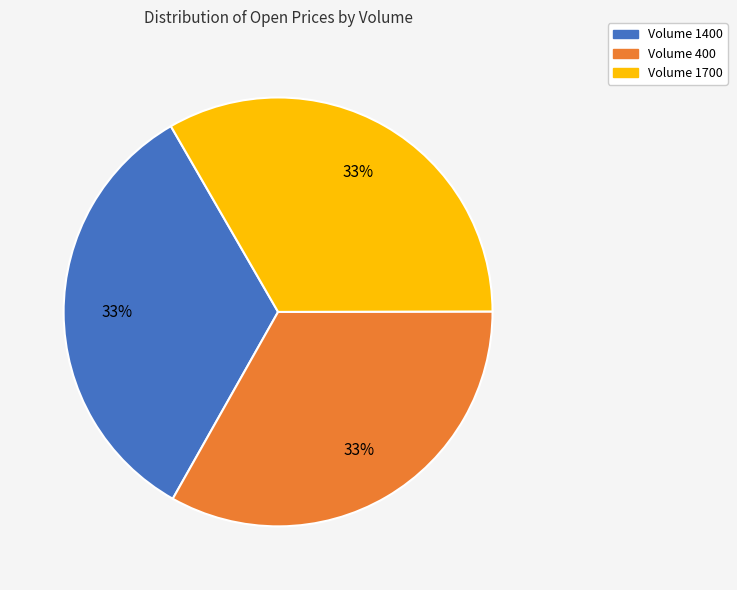

Does any single category account for the majority?

No